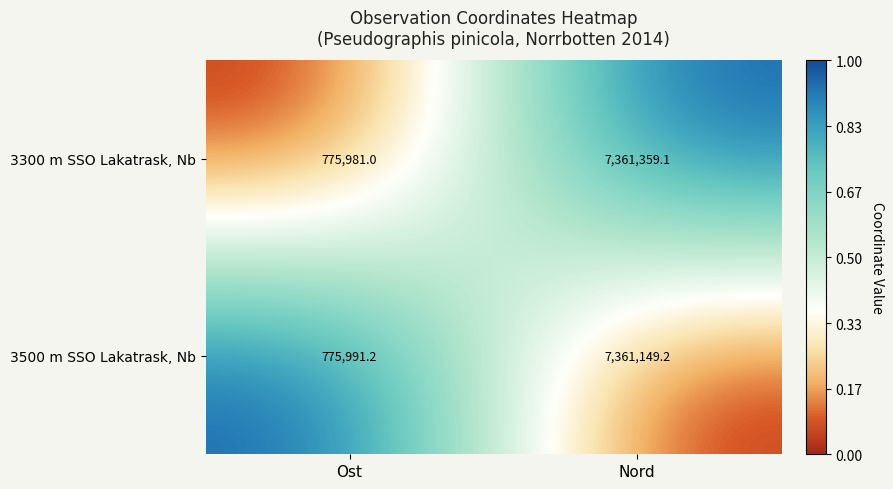

Between Ost and Nord, which series saw the biggest shift?

3300 m SSO Lakatrask, Nb